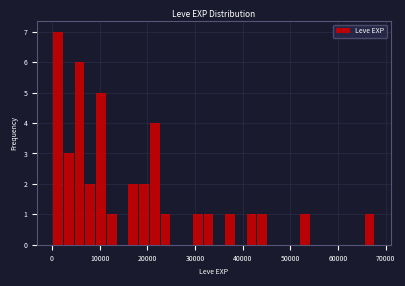

Read against the x-axis, roughly where is the centre of the tallest bar?

1000